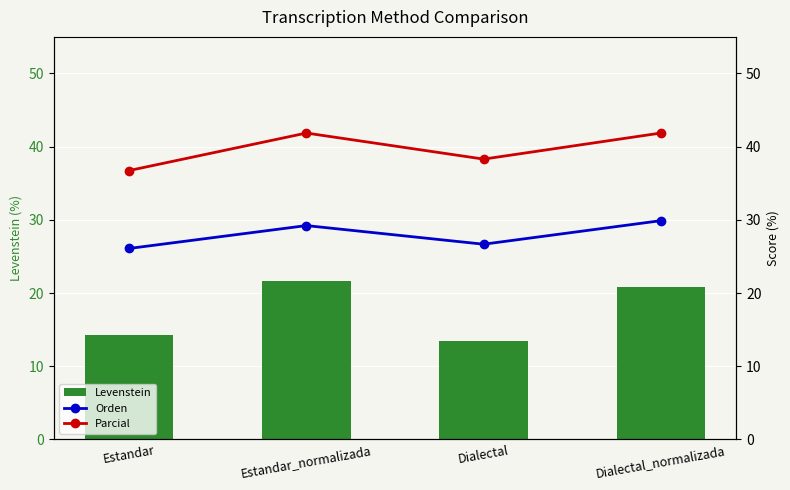

At Estandar_normalizada, list the series in order from smallest to largest.

Levenstein, Orden, Parcial